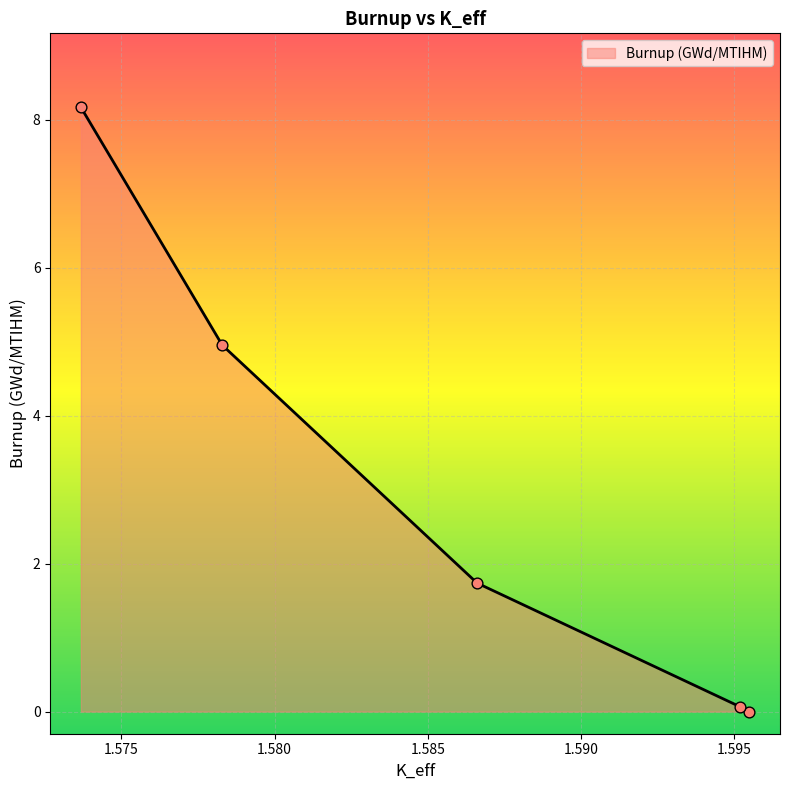

What is the change in value from 1.57829232 to 1.57367859?

+3.2